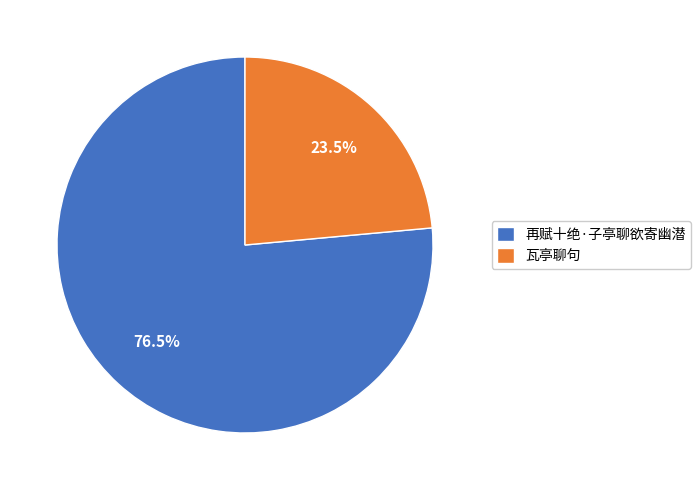

Is it true that 瓦亭聊句 is 17% of the pie?

False